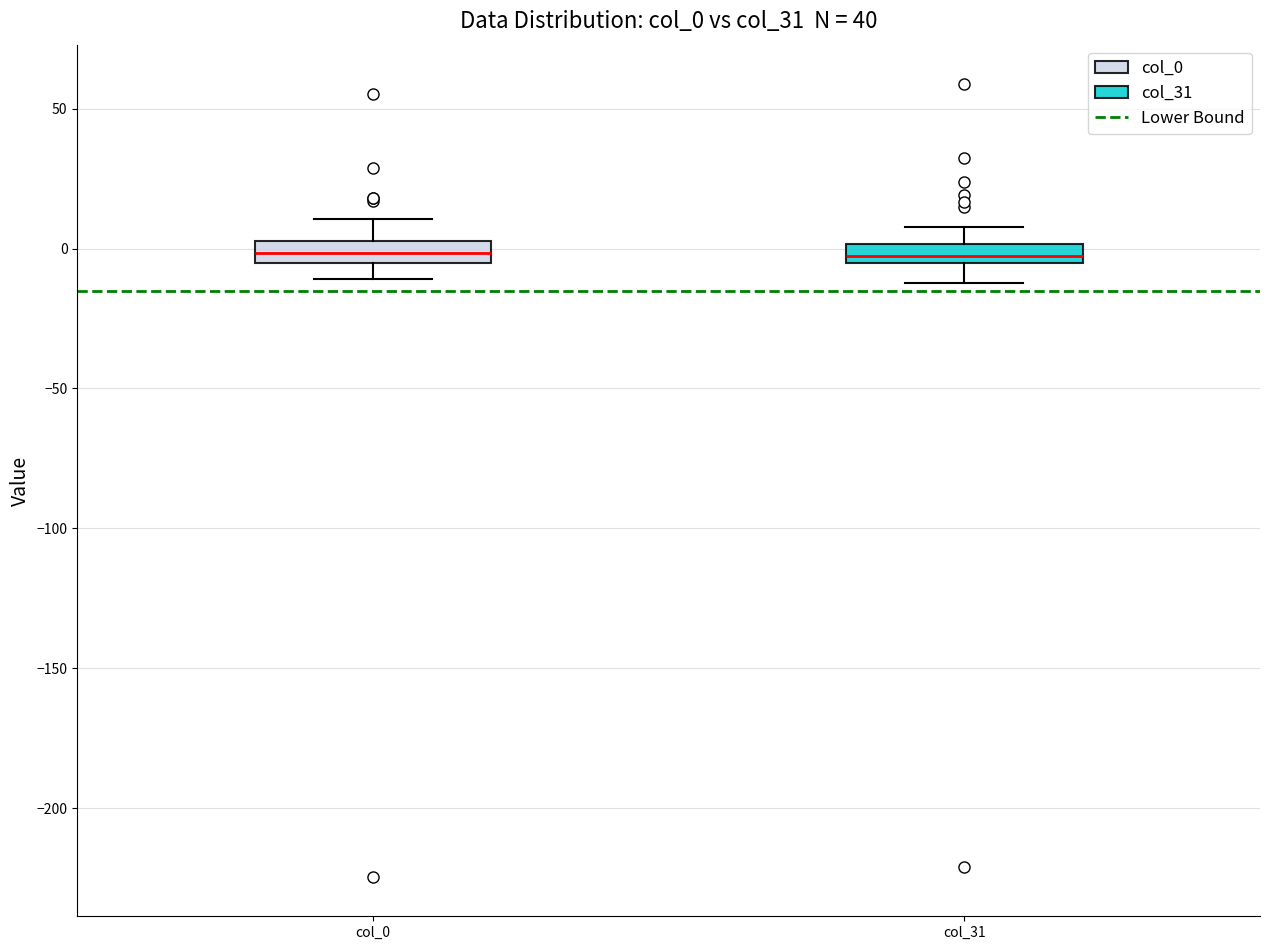

Where is the lower edge of the box for col_31 on the y-axis? The values are not printed on the chart, so give them approximately, as read against the axis.

-5